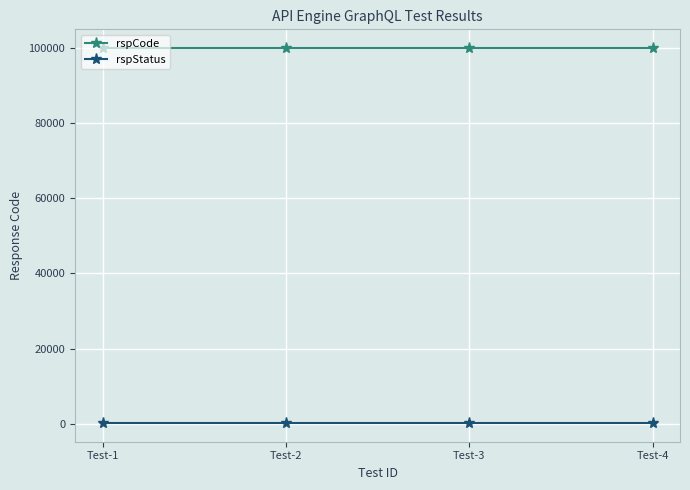

The value of rspCode at Test-1 is 100000. True or false?

True